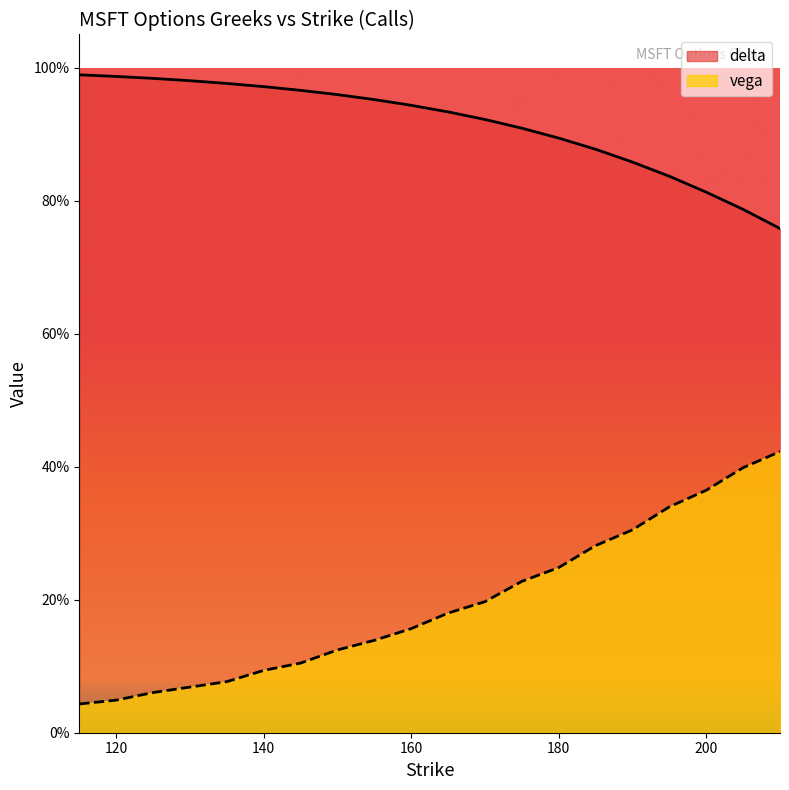

What is the sum of all vega values?

3.9